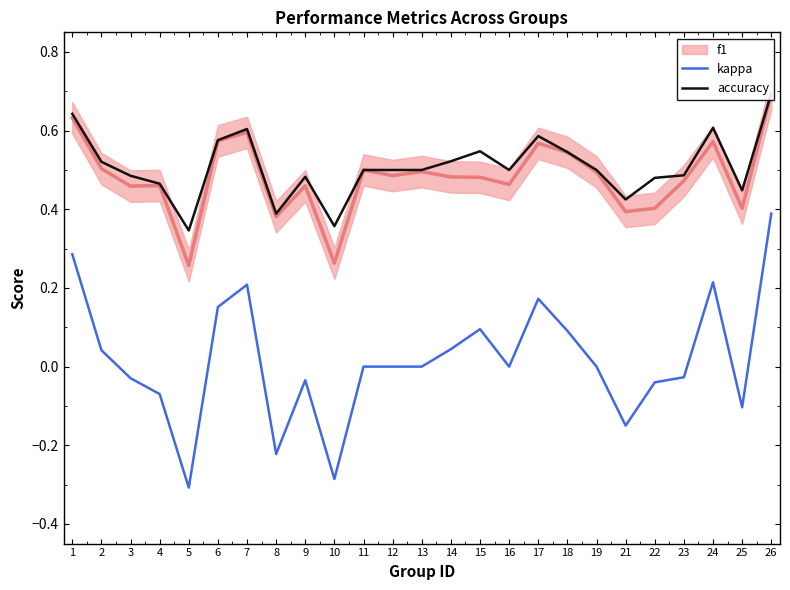

True or false: kappa has a value of 0.1 at 15.

True